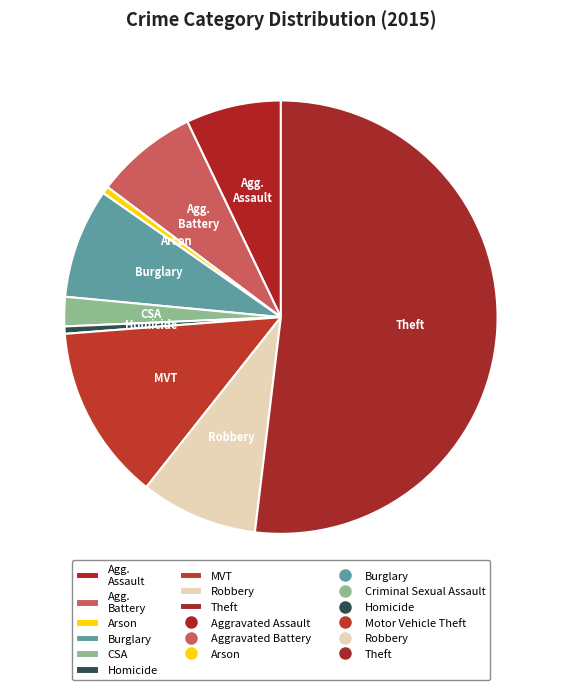

Do Homicide and Agg. Battery together represent more than half of the pie?

No